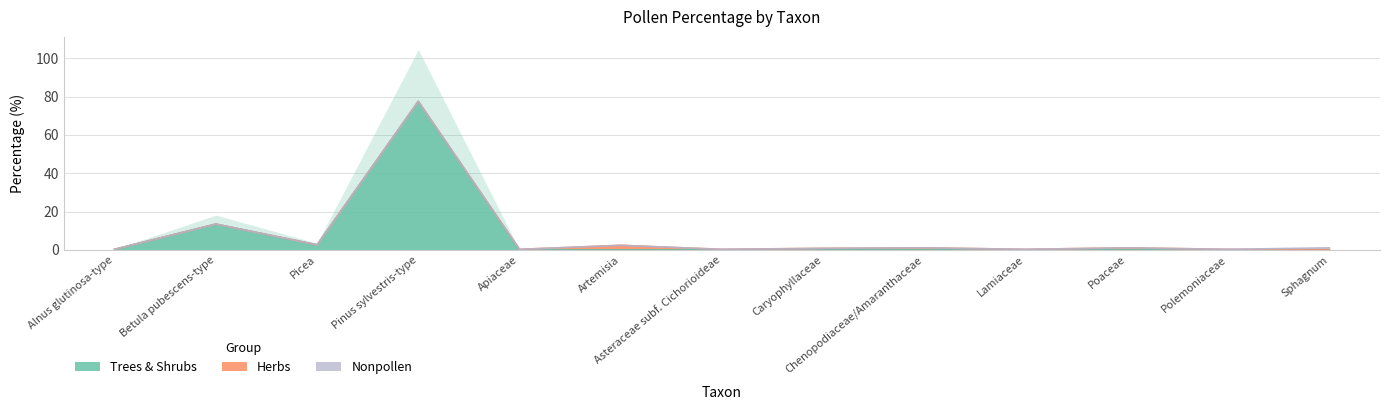

What are all the series names shown in the legend?

Trees & Shrubs, Herbs, Nonpollen